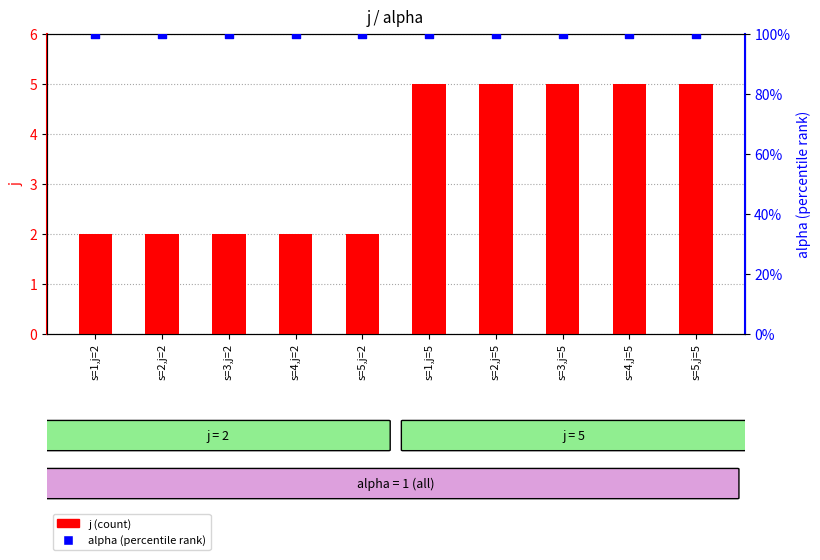

What is the total value across all series at s=2,j=5?

105